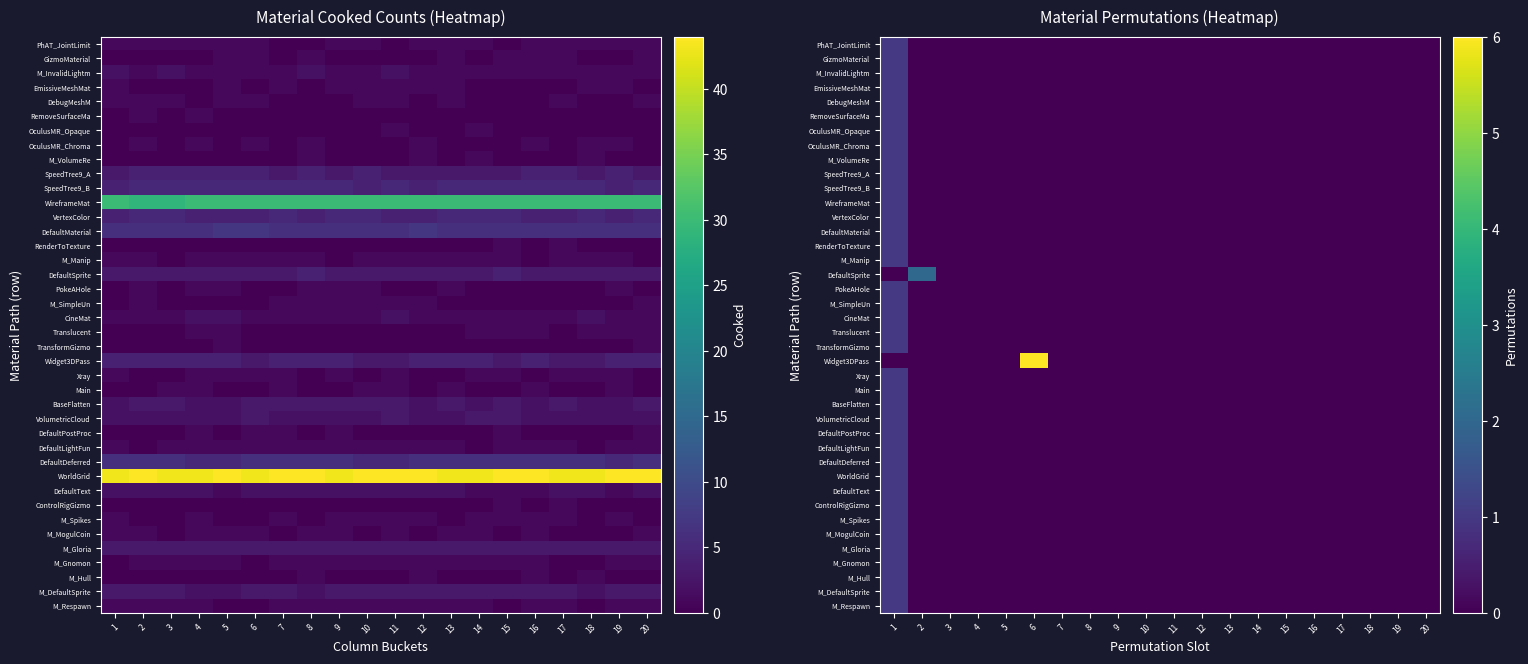

True or false: TransformGizmo has a value of 0 at 4.

True